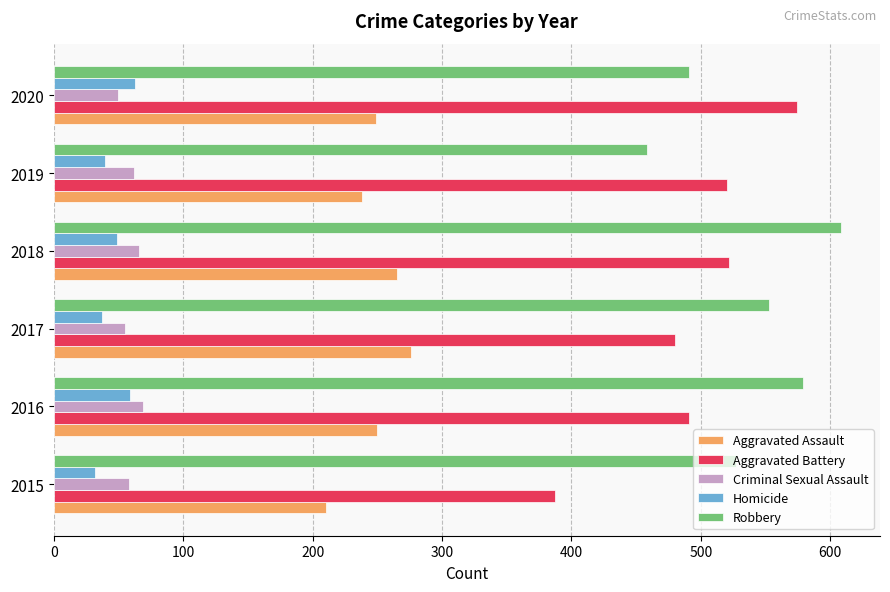

The value of Aggravated Assault at 2019 is 370. True or false?

False